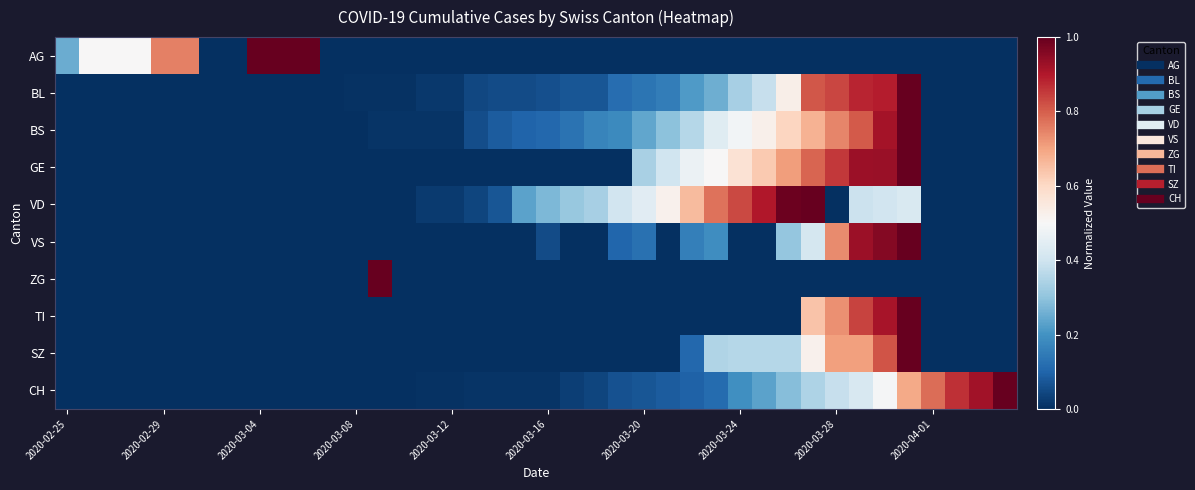

What is the maximum value shown in the chart?

1.0